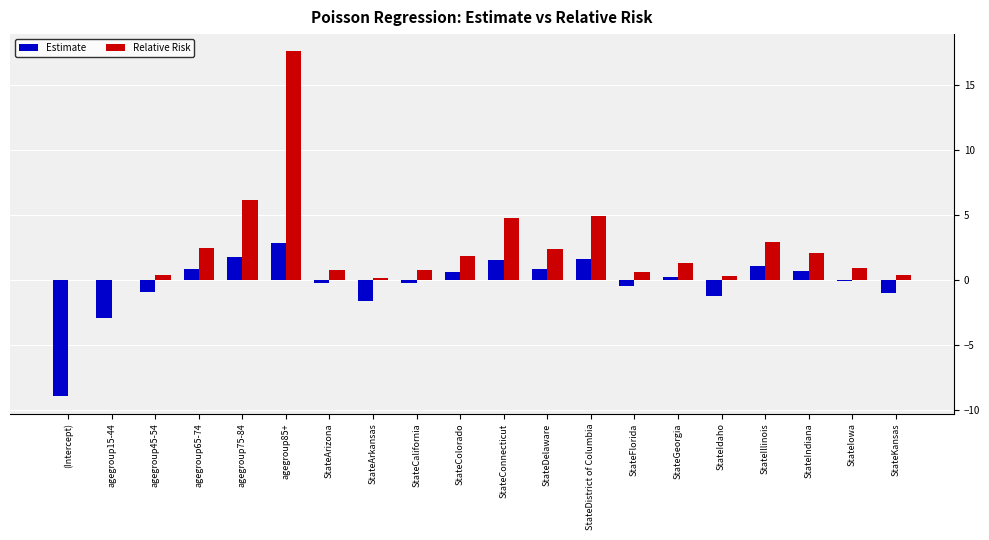

How many series are shown in this chart?

2